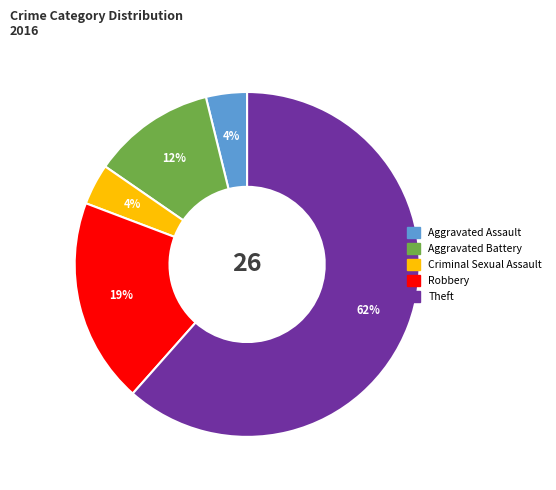

To the nearest percent, what percentage of the pie is Aggravated Battery?

12%